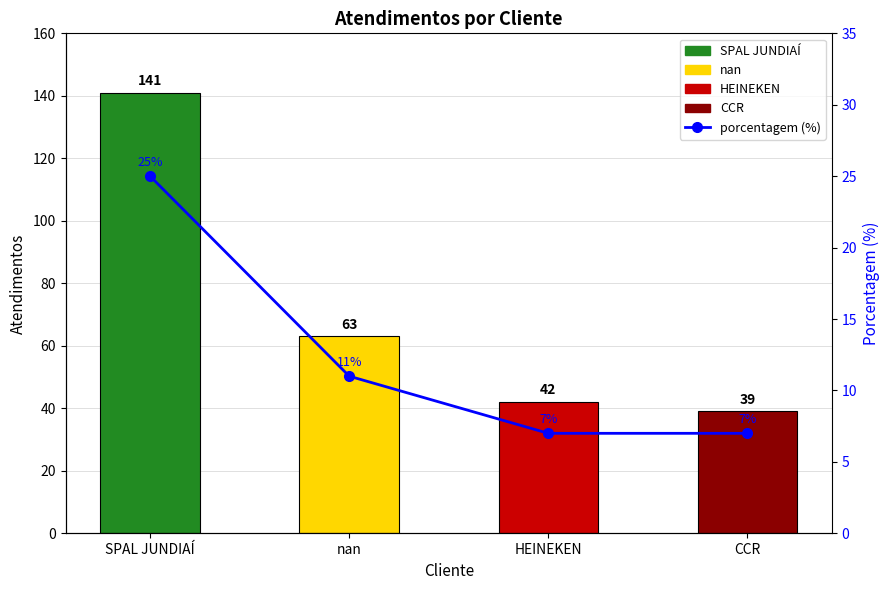

What position from the right is CCR?

1